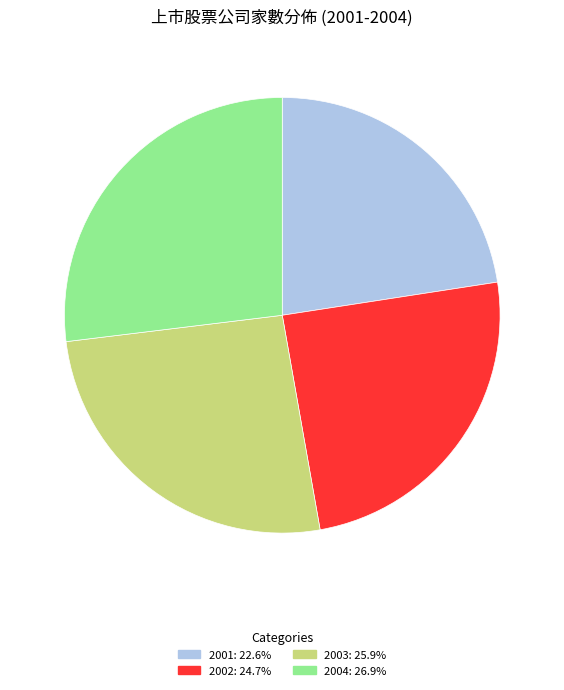

Is there any slice that represents more than half of the pie?

No